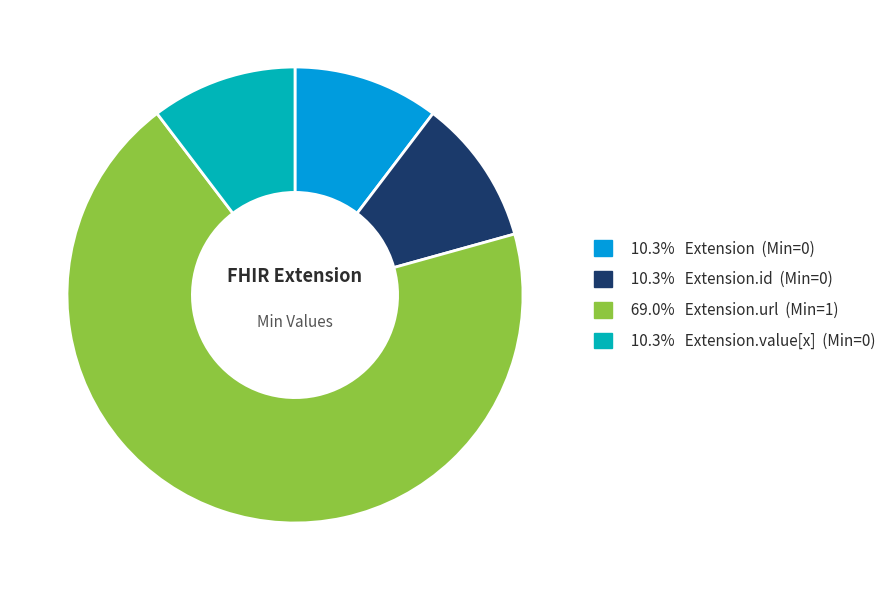

Approximately how many times larger is the value at 10.3% Extension.id (Min=0) compared to 10.3% Extension.value[x] (Min=0)?

1.0